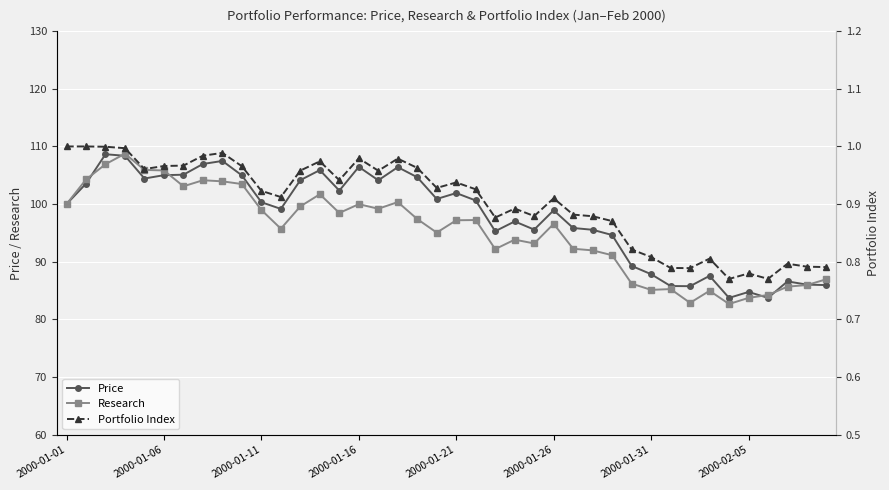

The value of Research at 2000-01-06 is 147.1. True or false?

False